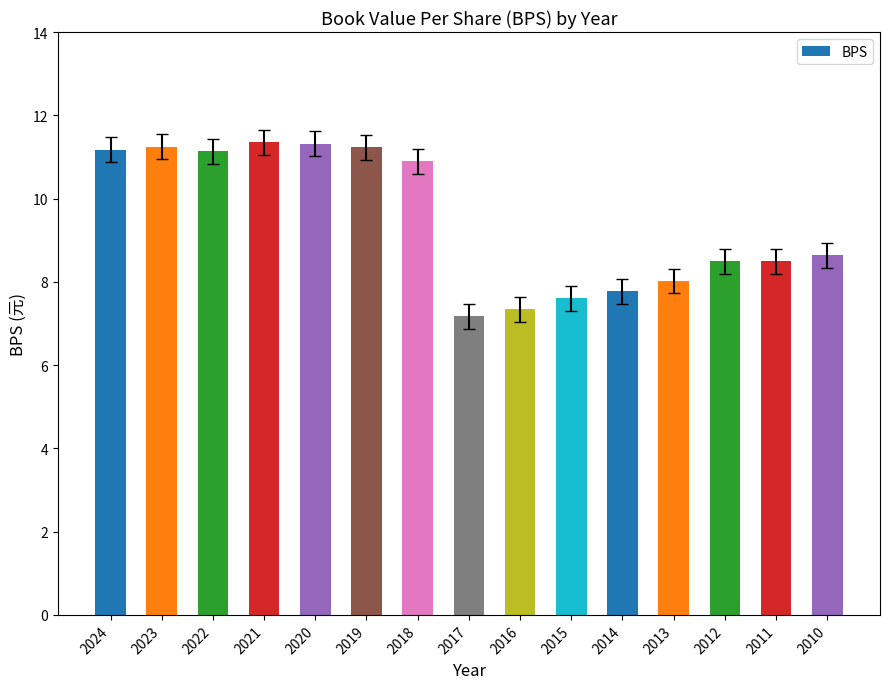

What is the value of the 8th bar from the left?

7.2